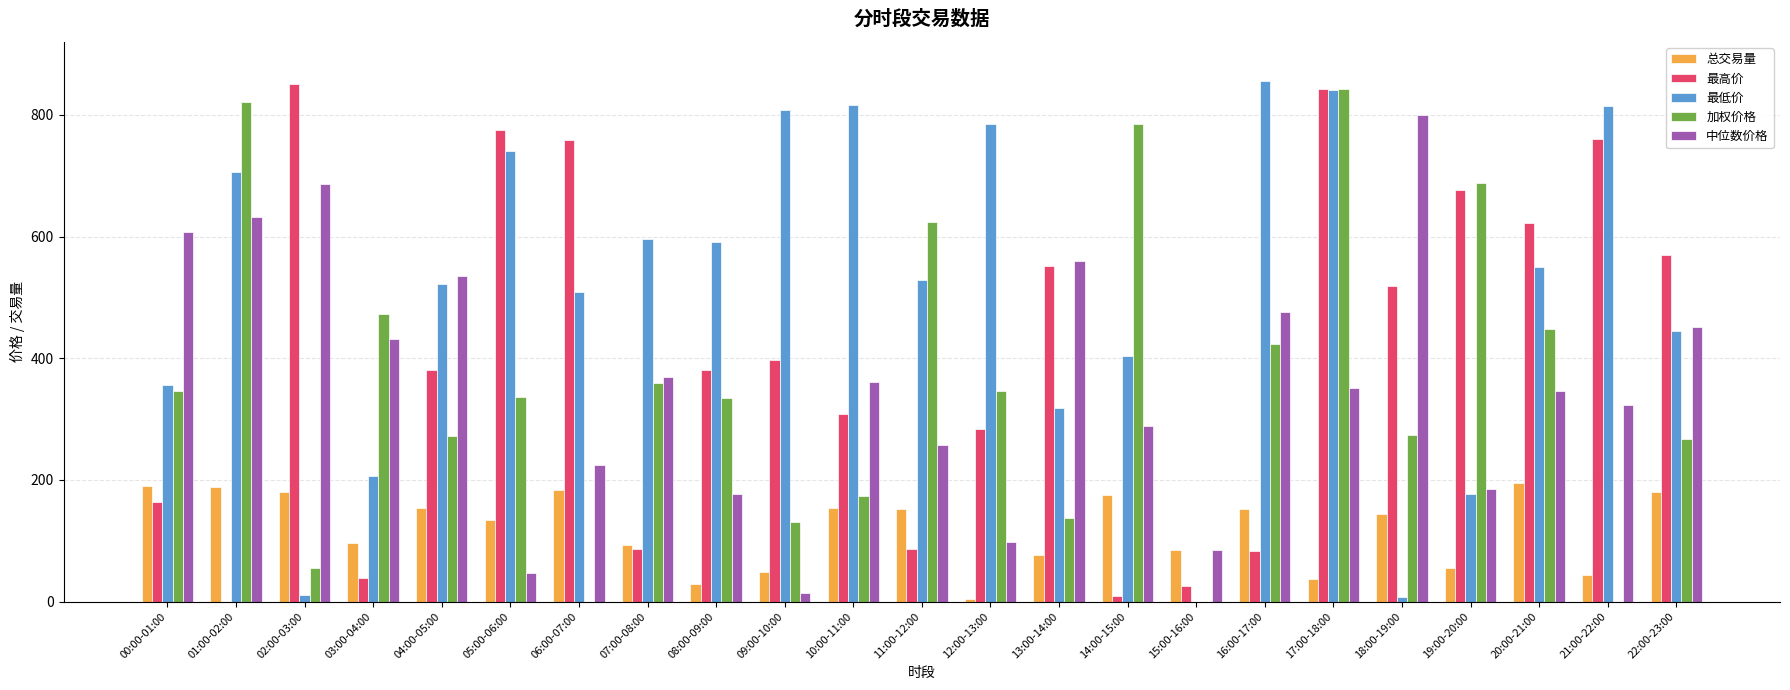

What is the sum of all 加权价格 values?

8135.7